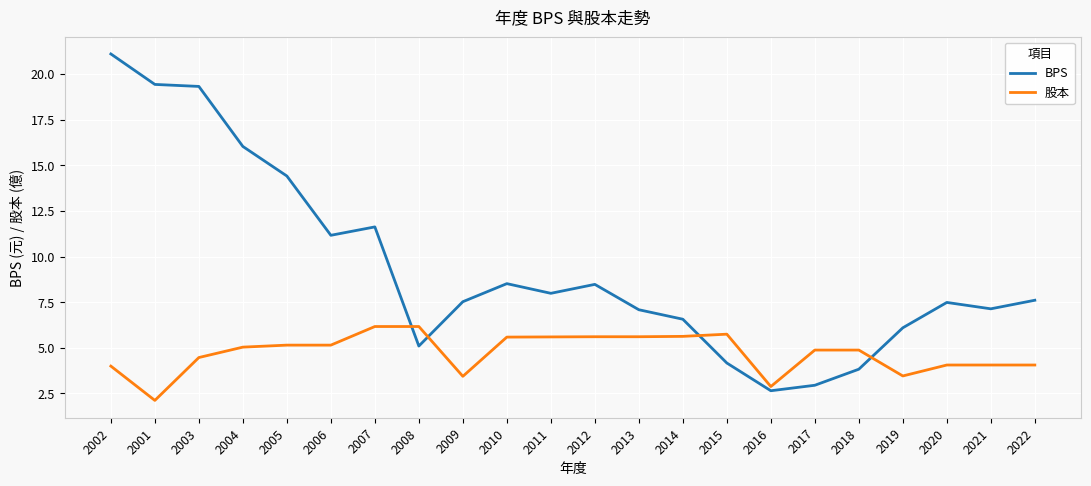

What are all the series names shown in the legend?

BPS, 股本